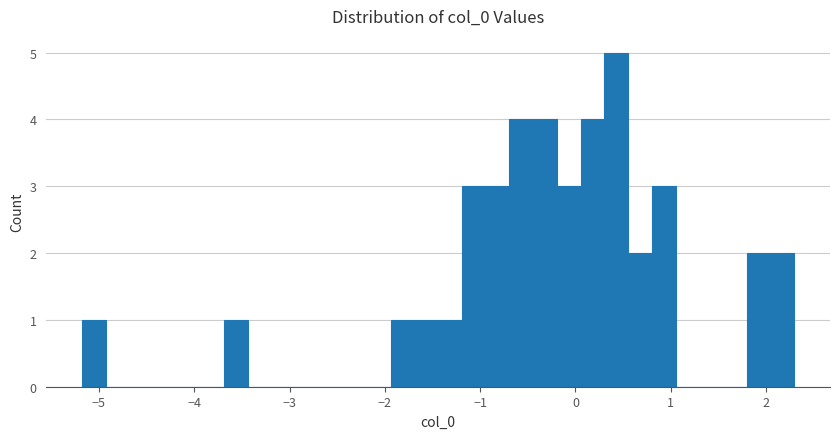

Around what value on the x-axis is the tallest bar? Give the approximate position of its centre, as read against the axis.

0.4